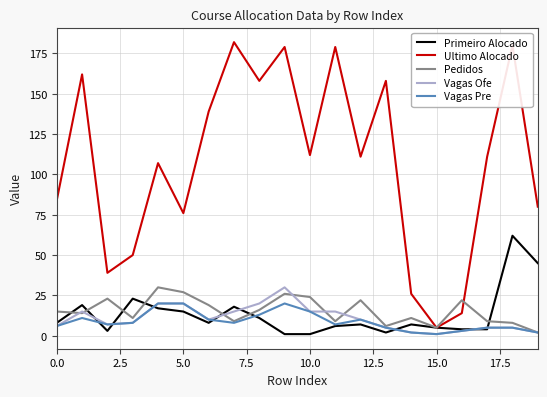

True or false: Ultimo Alocado and Vagas Pre intersect in this chart.

False